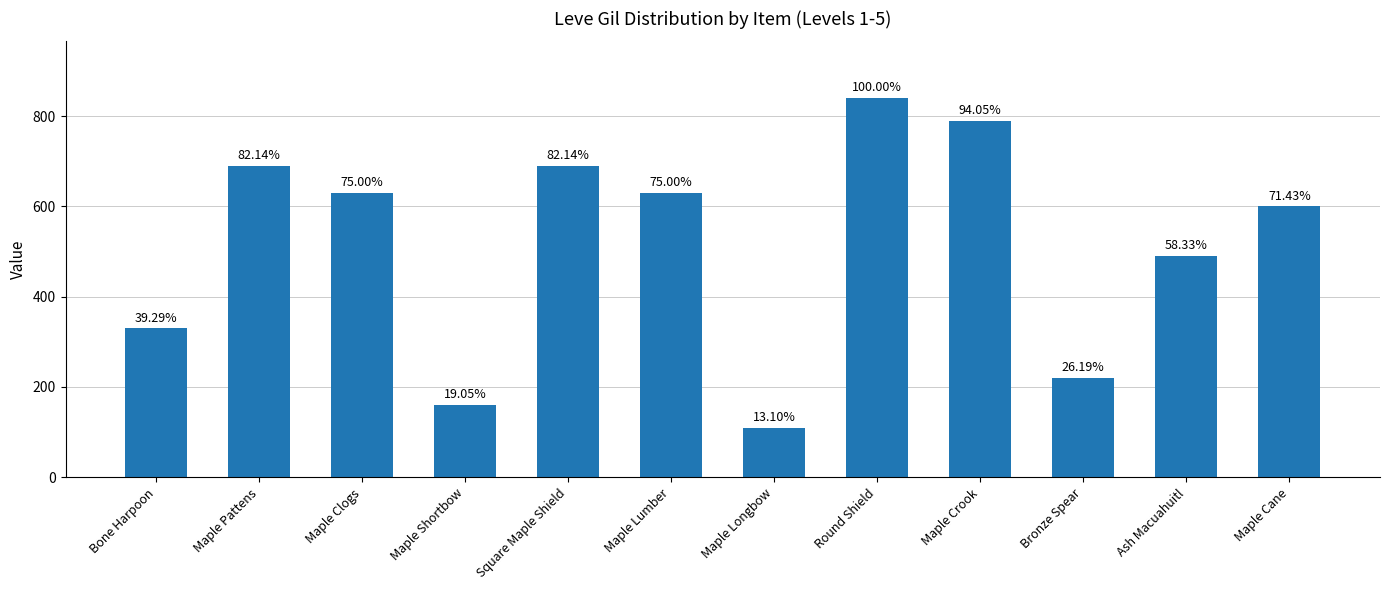

Are the bars horizontal?

No